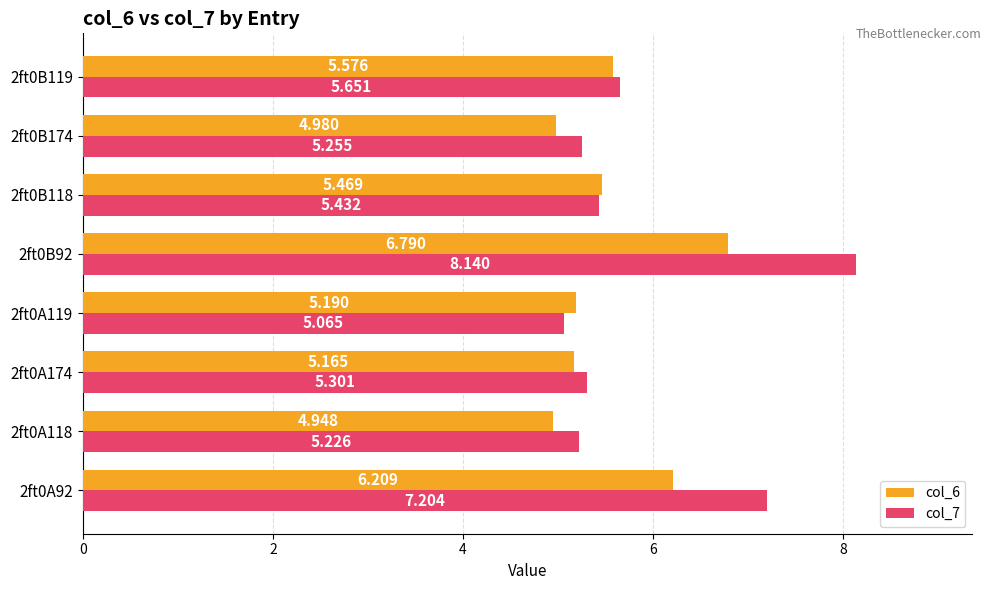

List the series in order of their overall mean, lowest first.

col_6, col_7